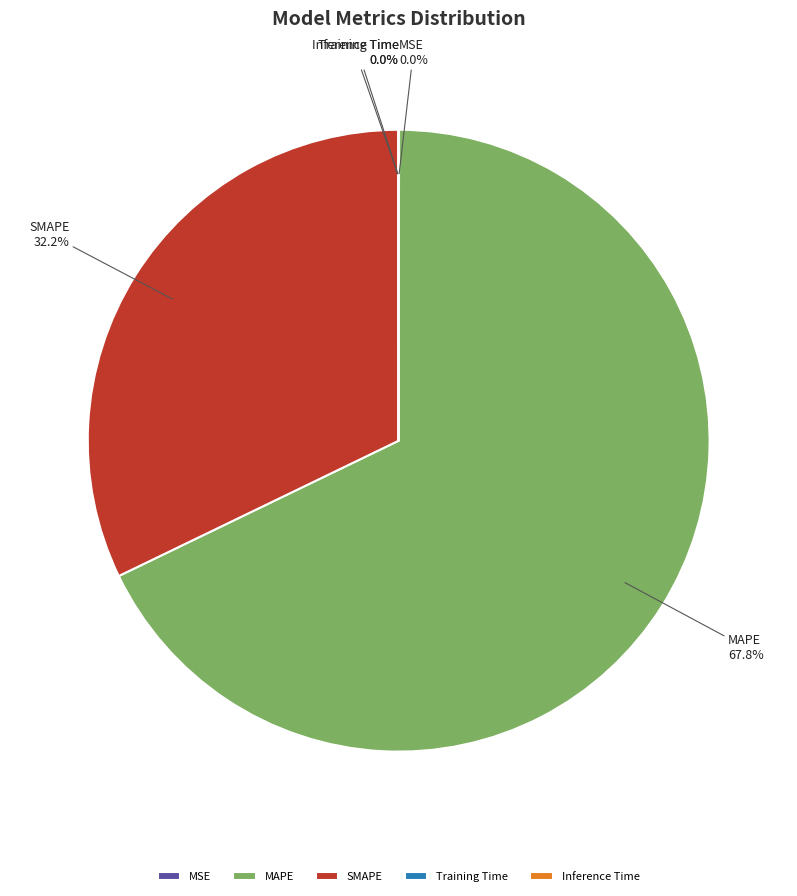

Which slice is the largest?

MAPE